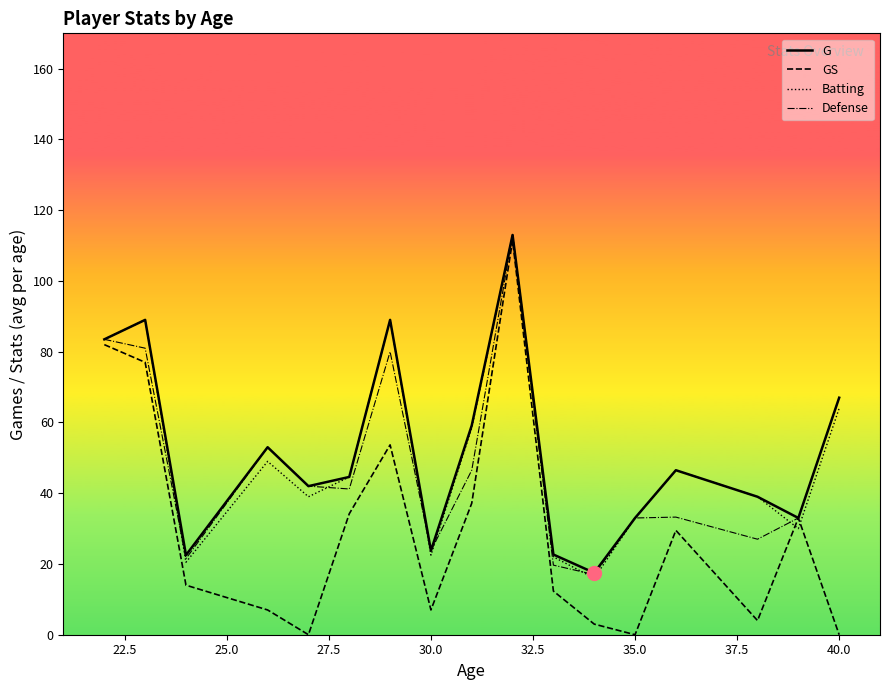

At 39, list the series in order from largest to smallest.

G, Batting, Defense, GS